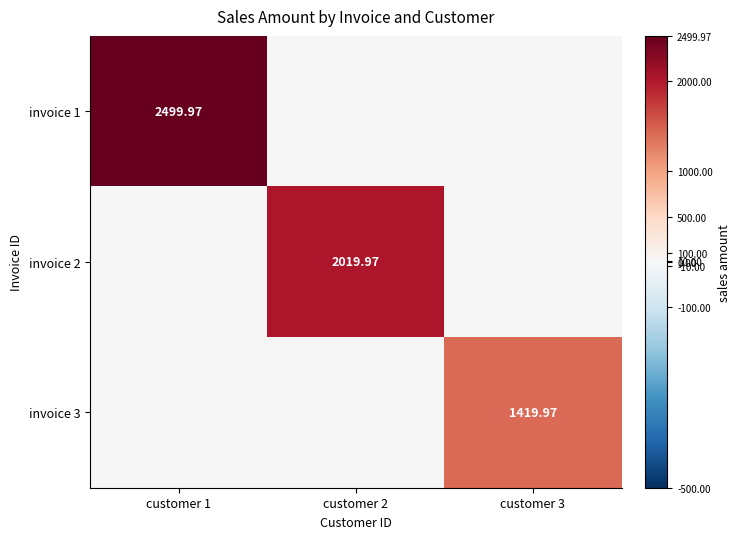

List the series in order of their peak value, lowest first.

invoice 3, invoice 2, invoice 1